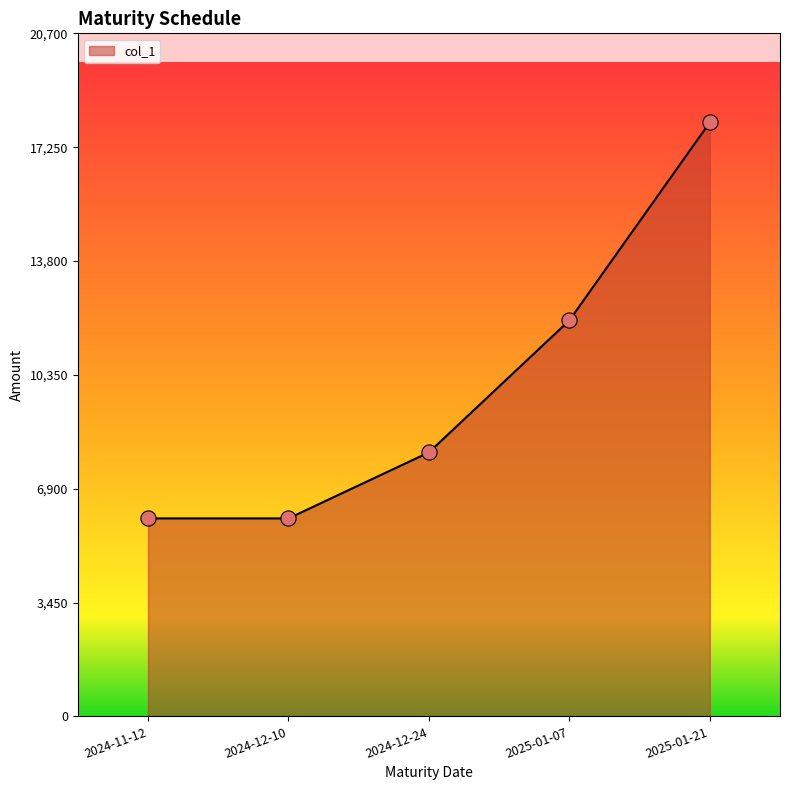

Which has a higher value, 2025-01-21 or 2024-12-10?

2025-01-21